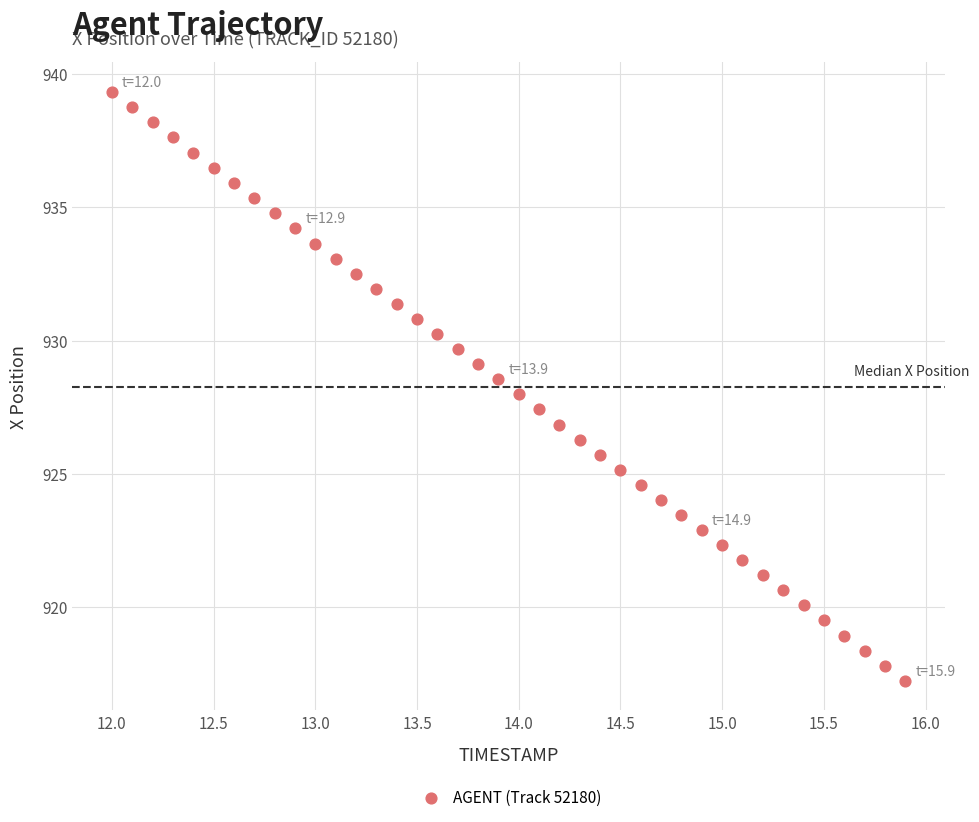

What is the range of Y values (max minus min)?

22.1